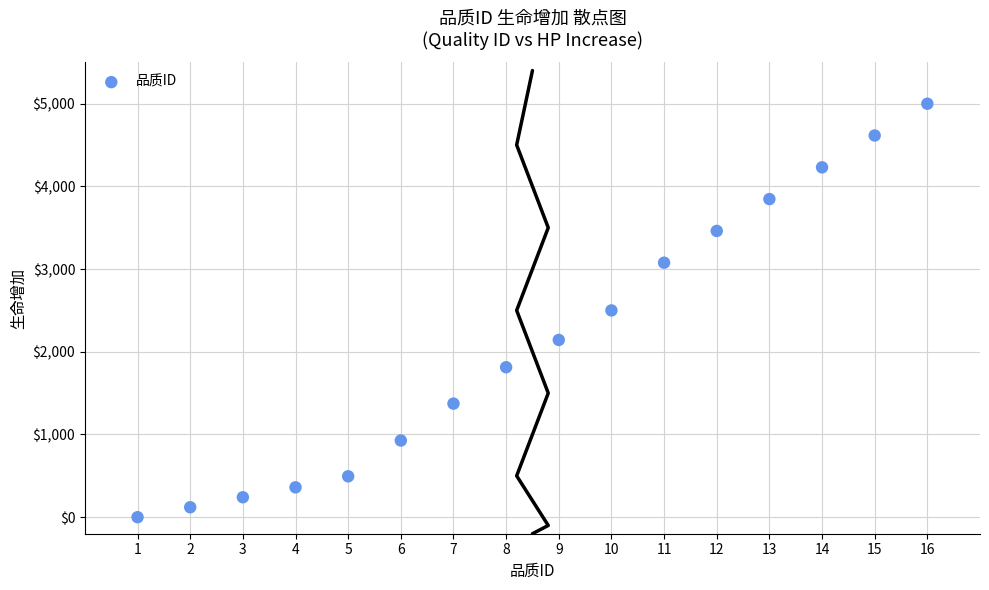

What is the range of Y values (max minus min)?

4999